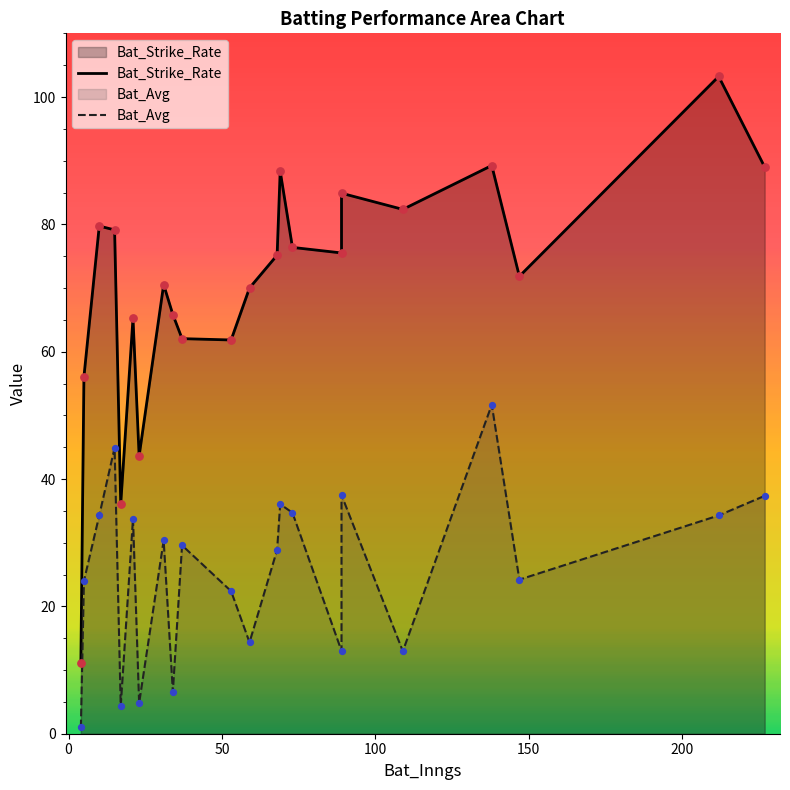

Which series has the largest total across all categories?

Bat_Strike_Rate